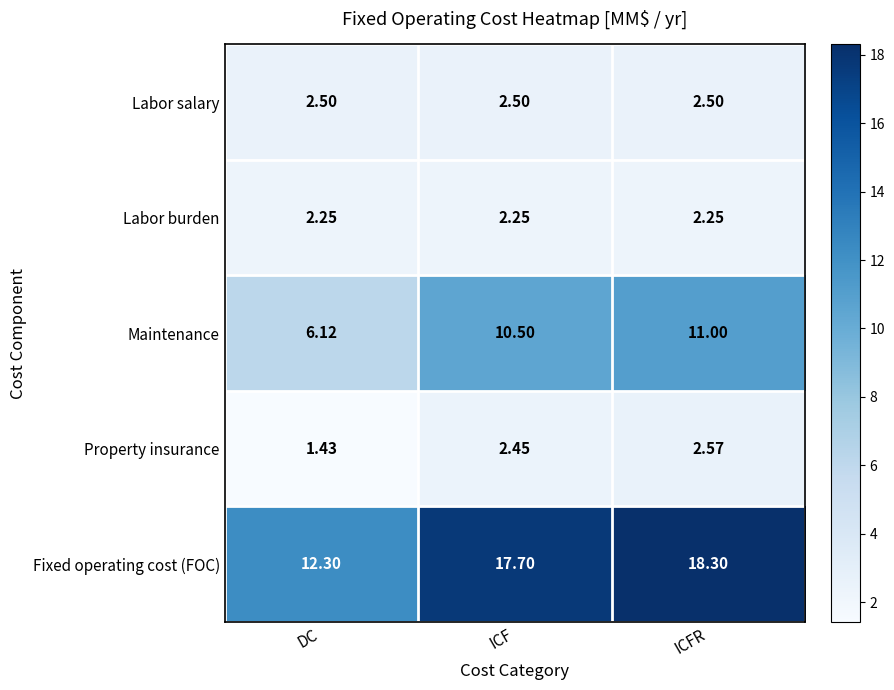

Which category has the lowest value across all series?

DC